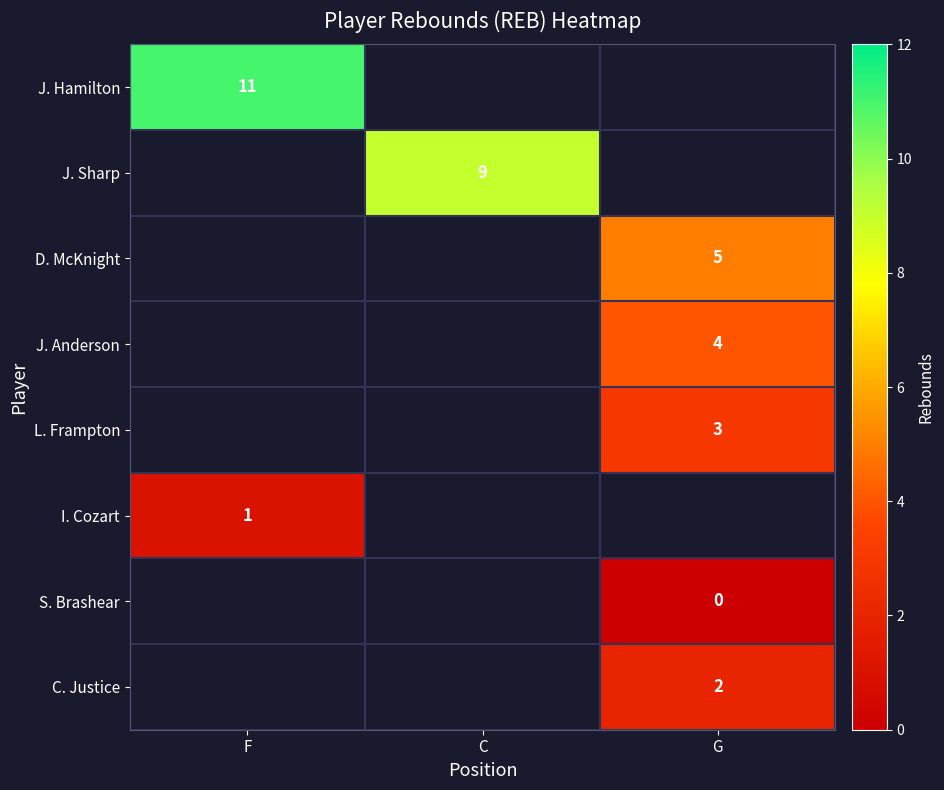

How many values in row_3 are above zero?

1